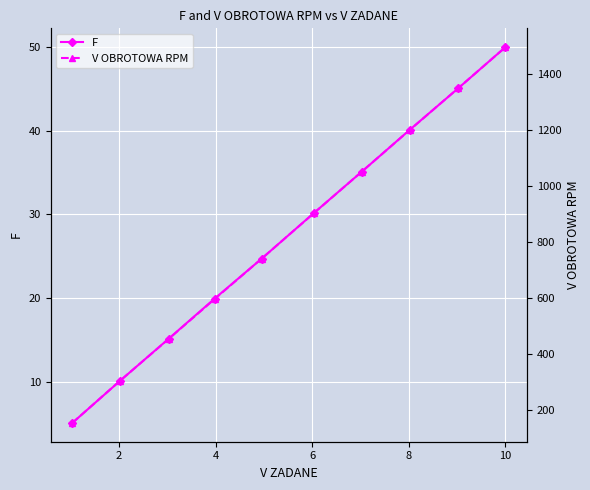

What is the value of the F point at the 9th from the left?

45.1